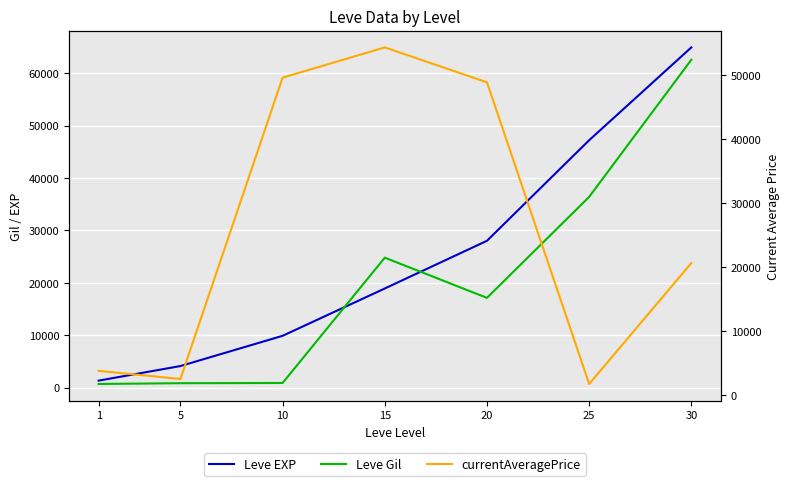

Which category has the highest value in the currentAveragePrice series?

15